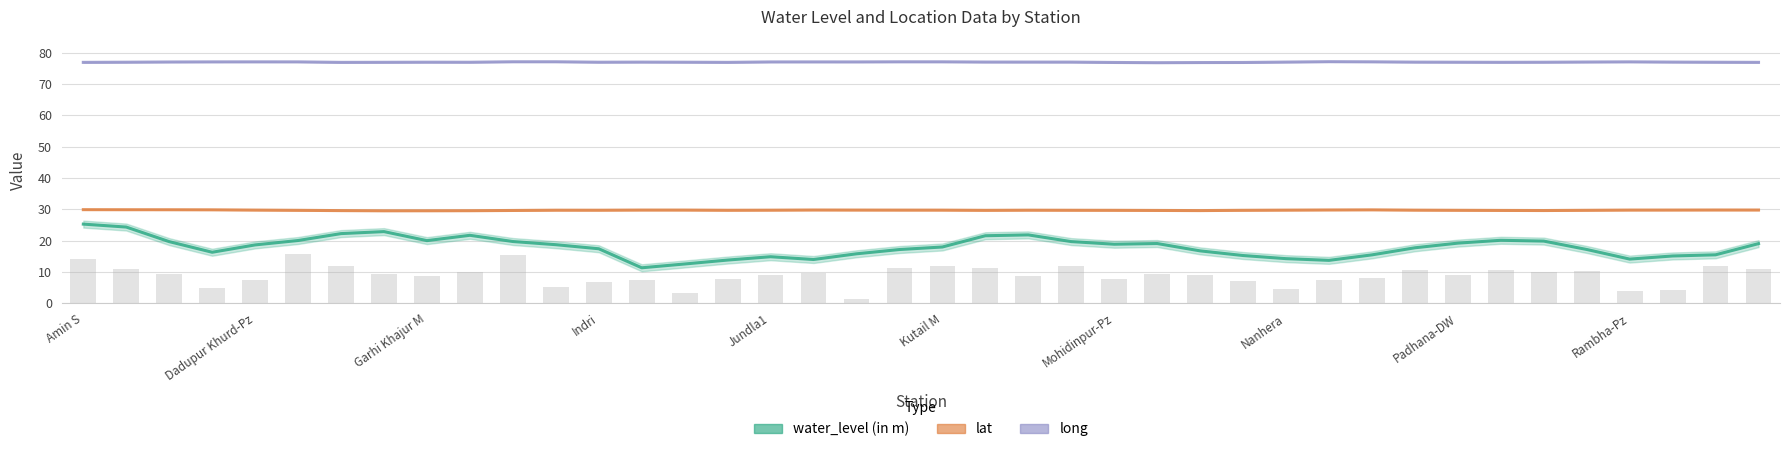

What is the value of the 34th bar from the left?

10.4